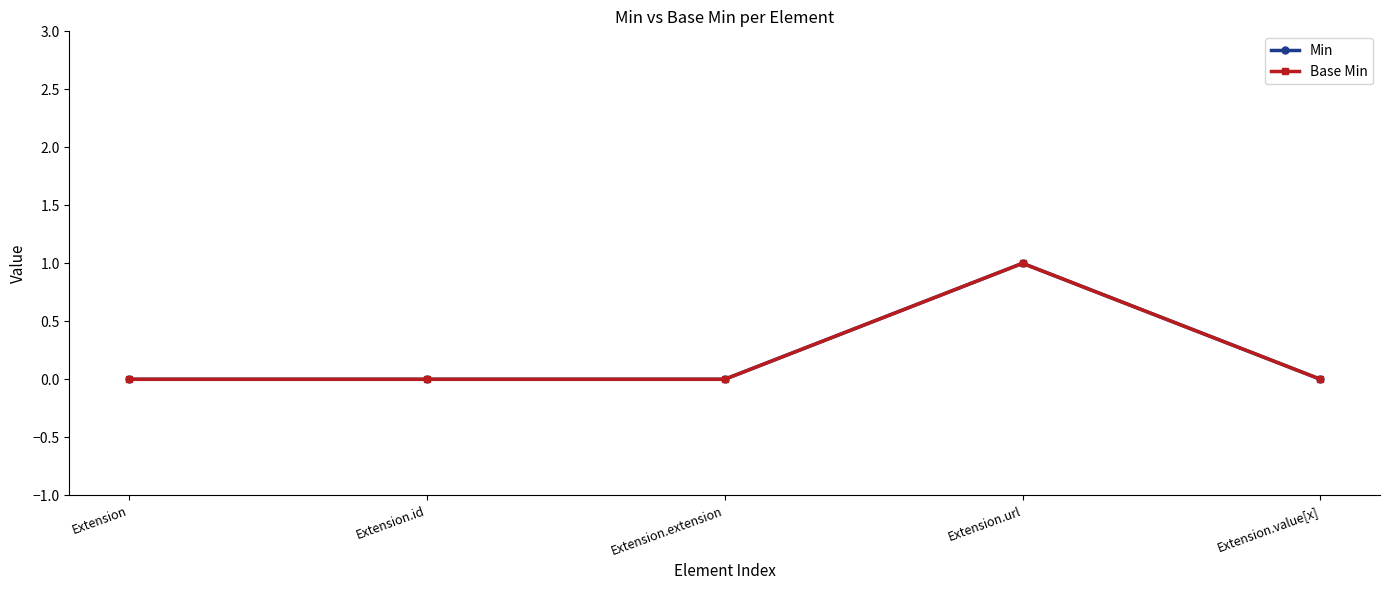

Is it true that Base Min equals 0 at Extension.extension?

True